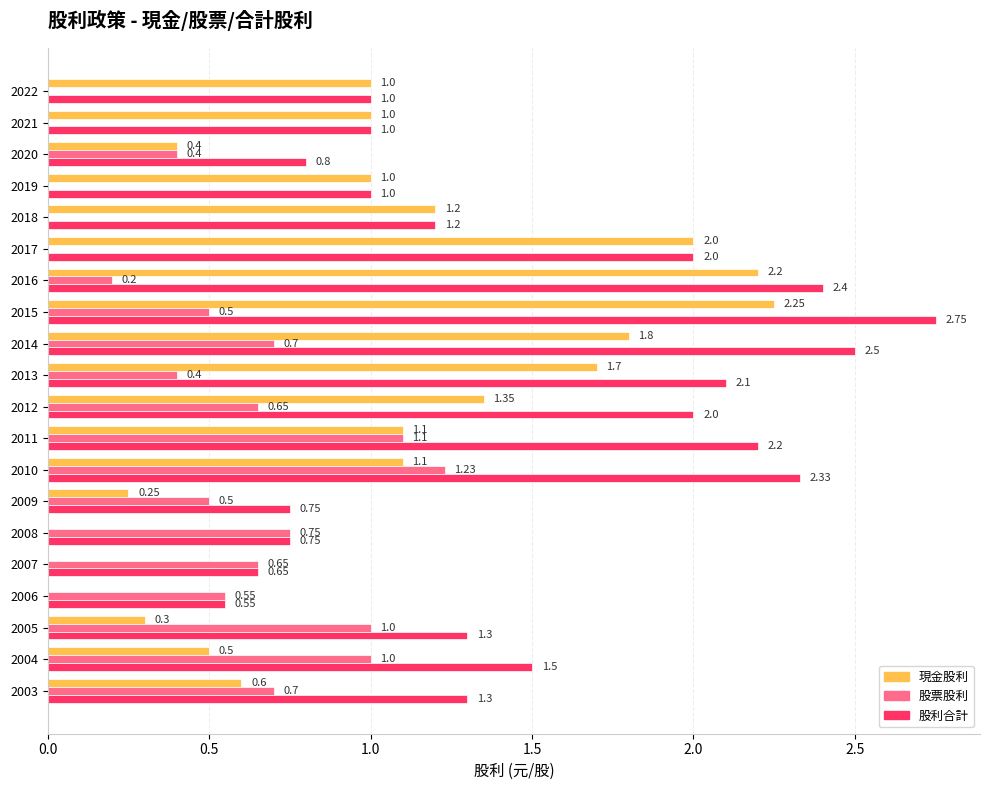

What is the total value across all series at 2004?

3.0